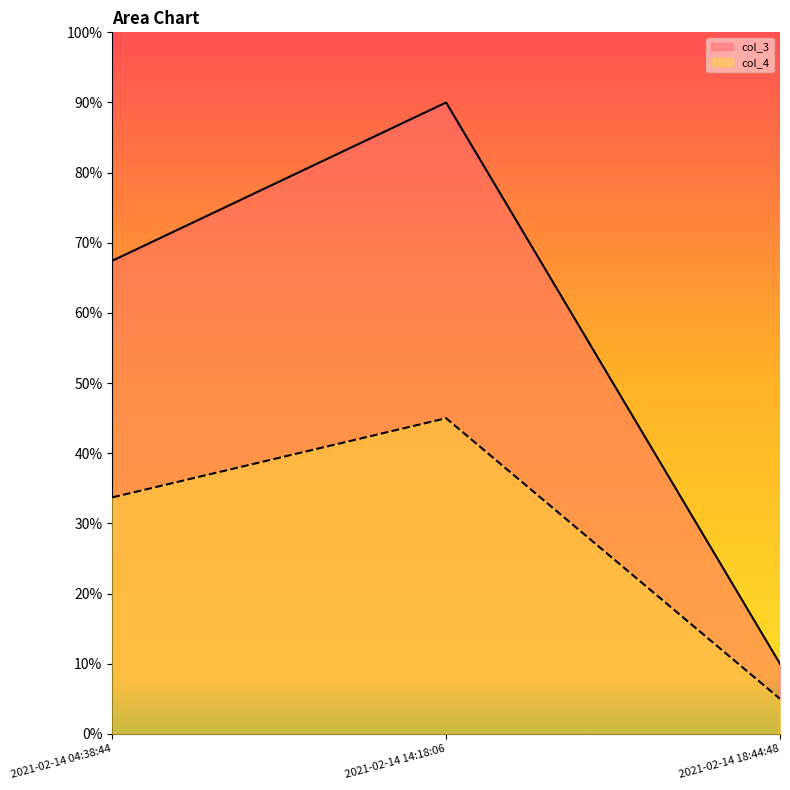

At which category does the chart reach its minimum across all series?

2021-02-14 18:44:48